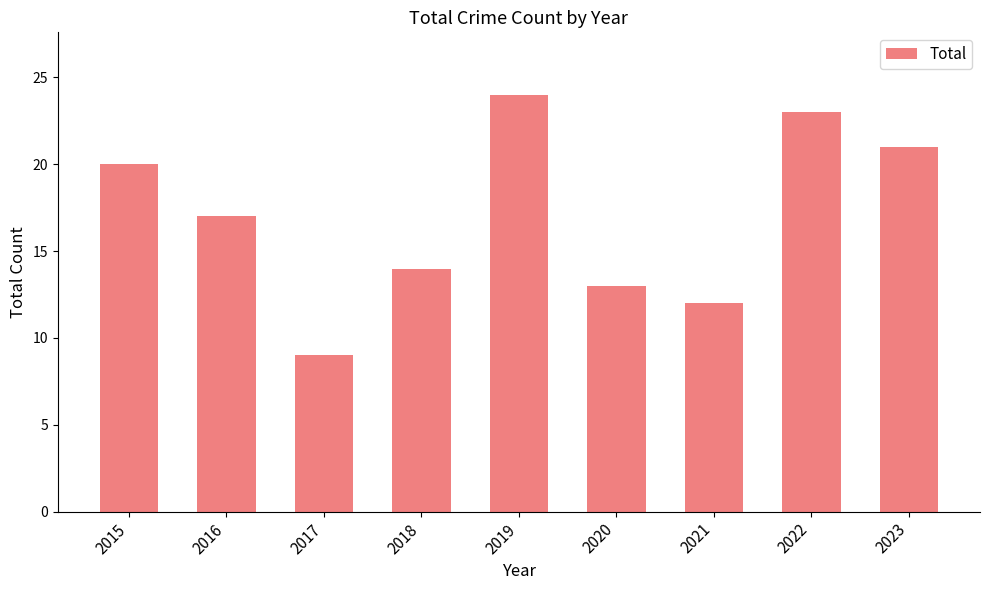

What is the change in value from 2021 to 2023?

+9